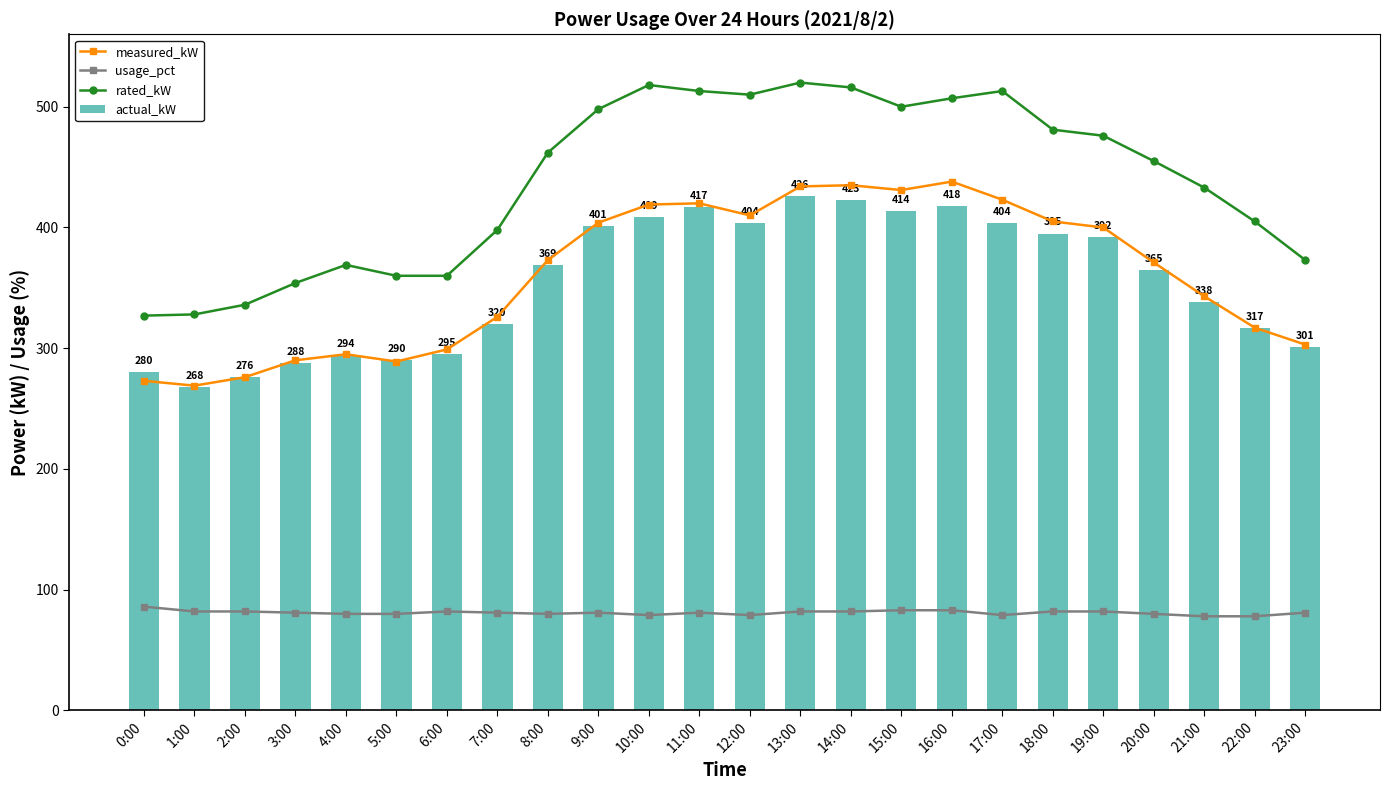

What is the lowest value of the usage_pct series?

78